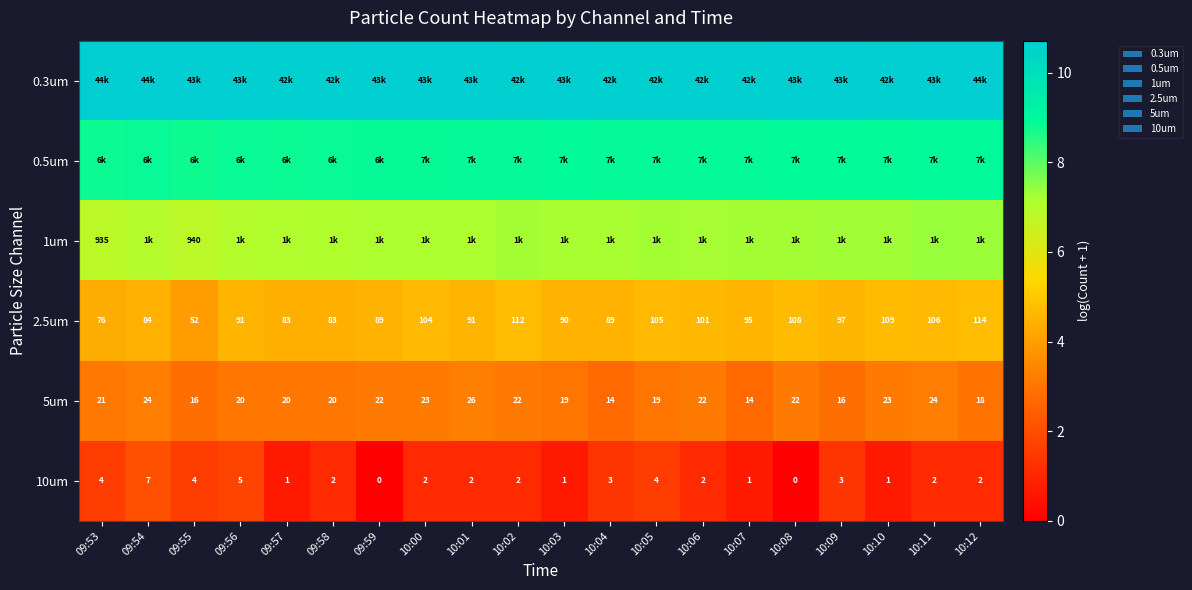

Which series has the widest spread of values?

10um